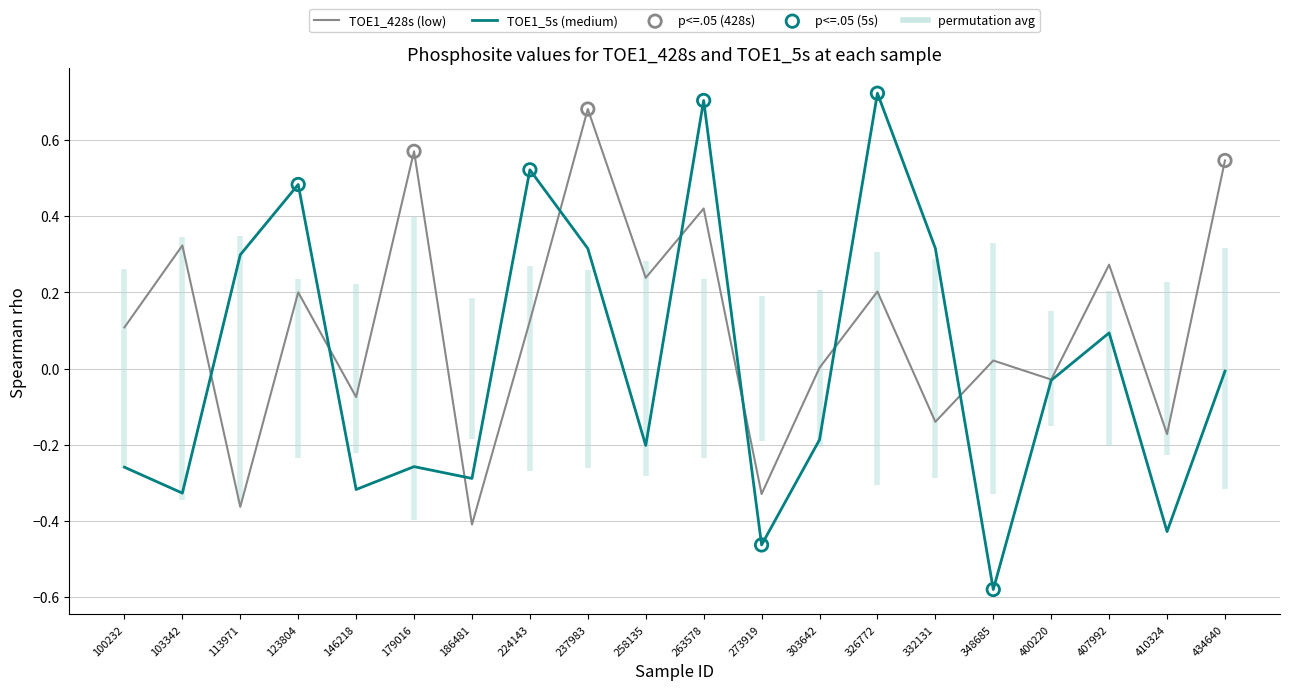

At how many categories does at least one series exceed 0?

15